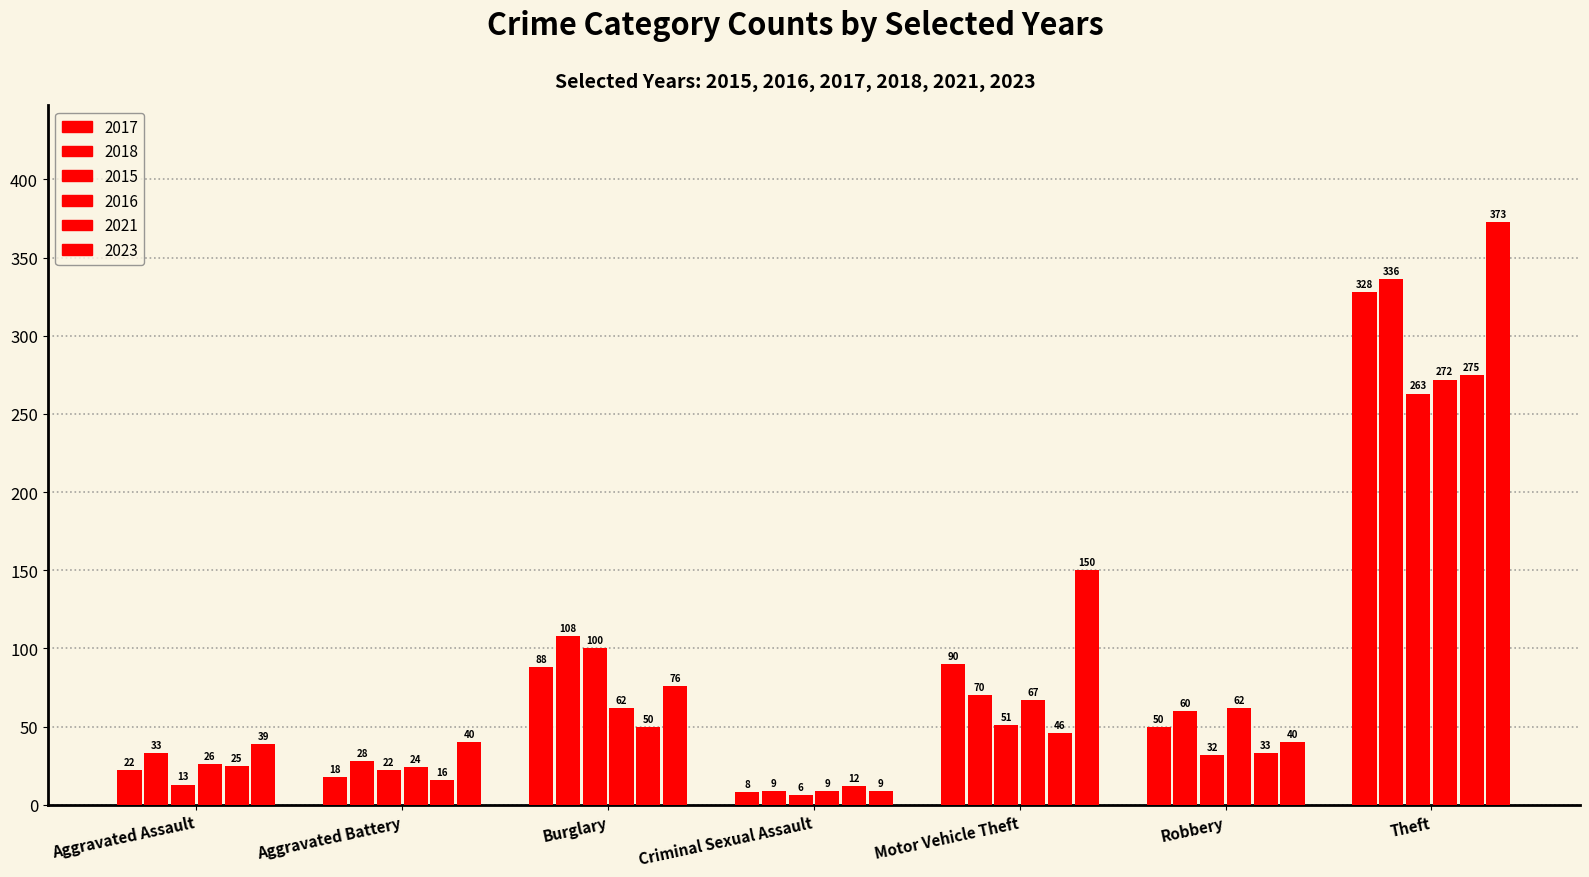

Which category has the lowest value across all series?

Criminal Sexual Assault